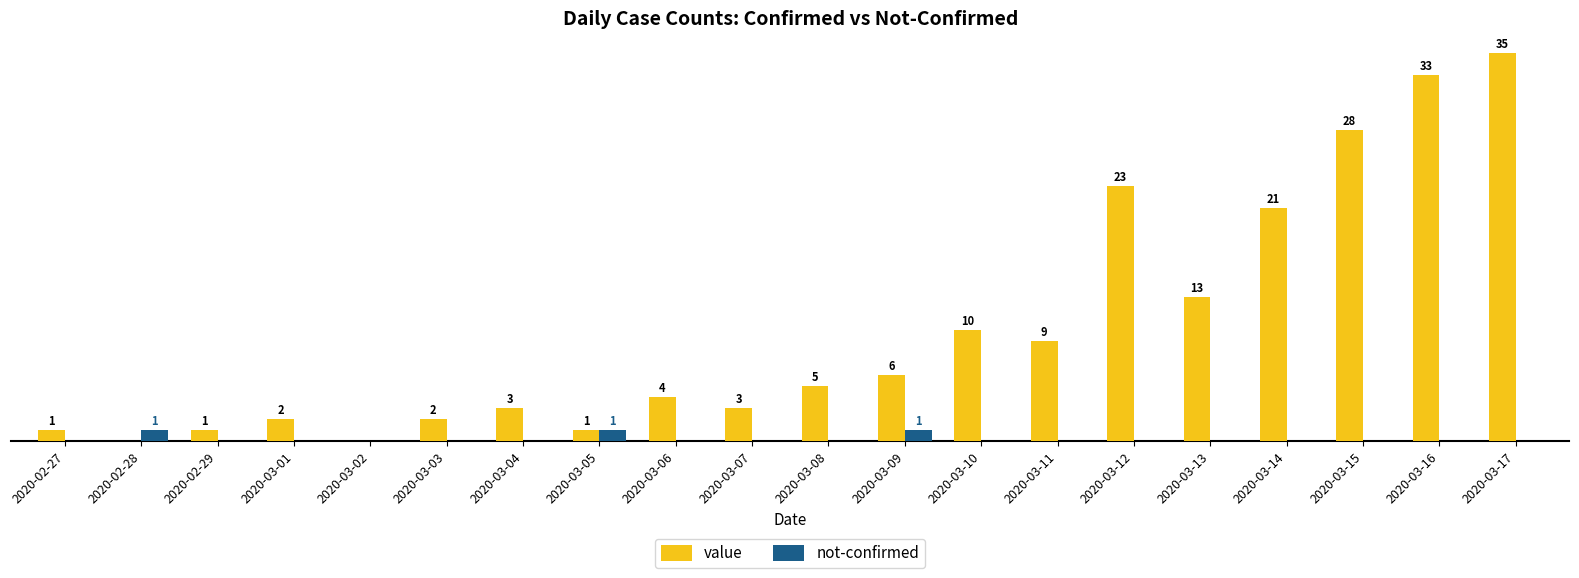

Where is value nearest to the value 17?

2020-03-13